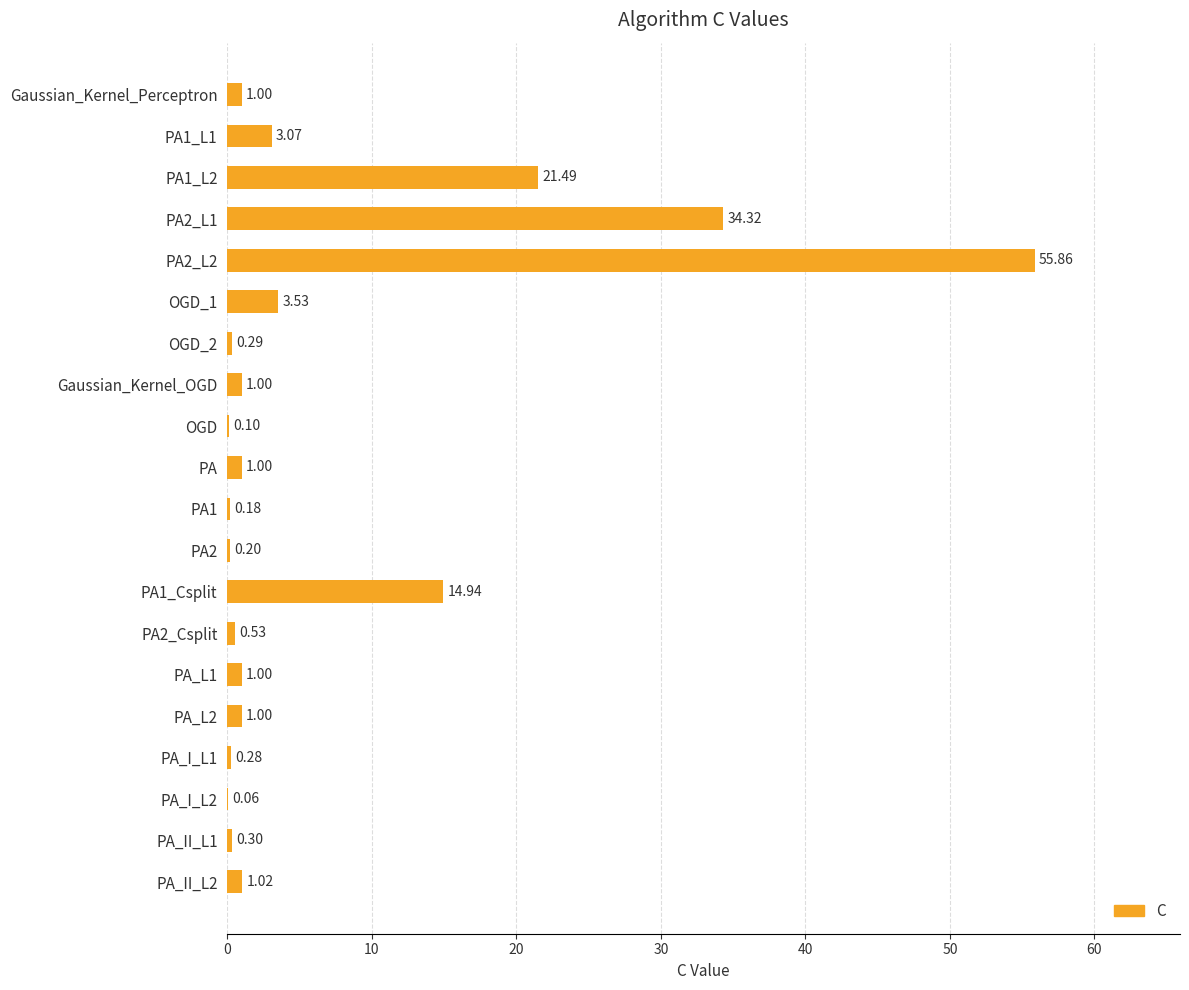

What is the sum of all values?

141.2